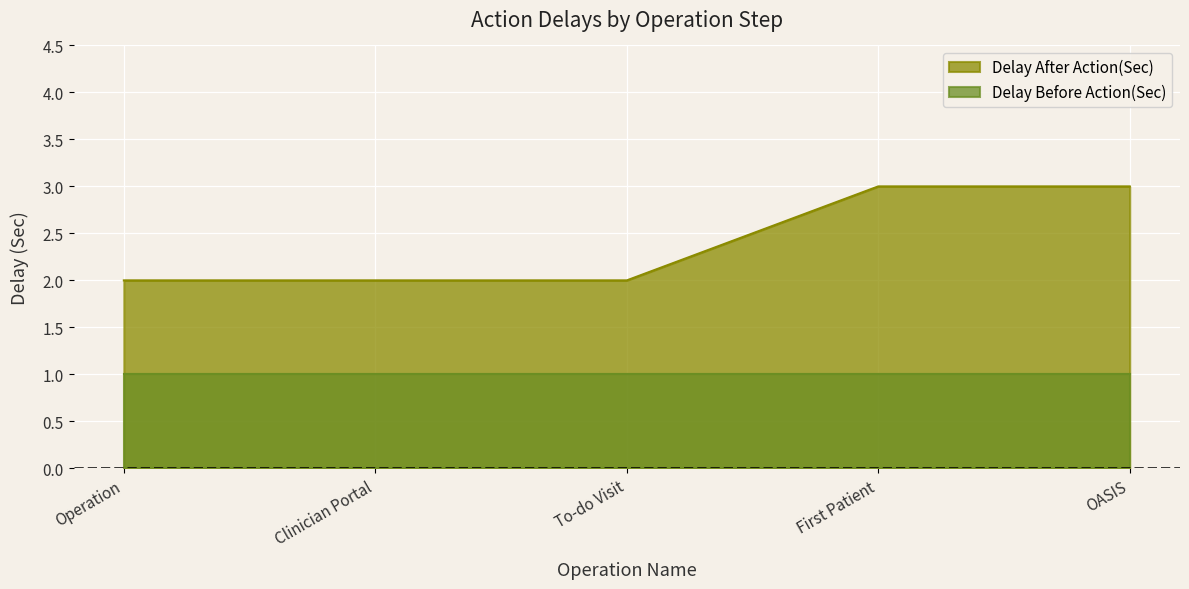

What is the difference between the second highest and minimum values?

1